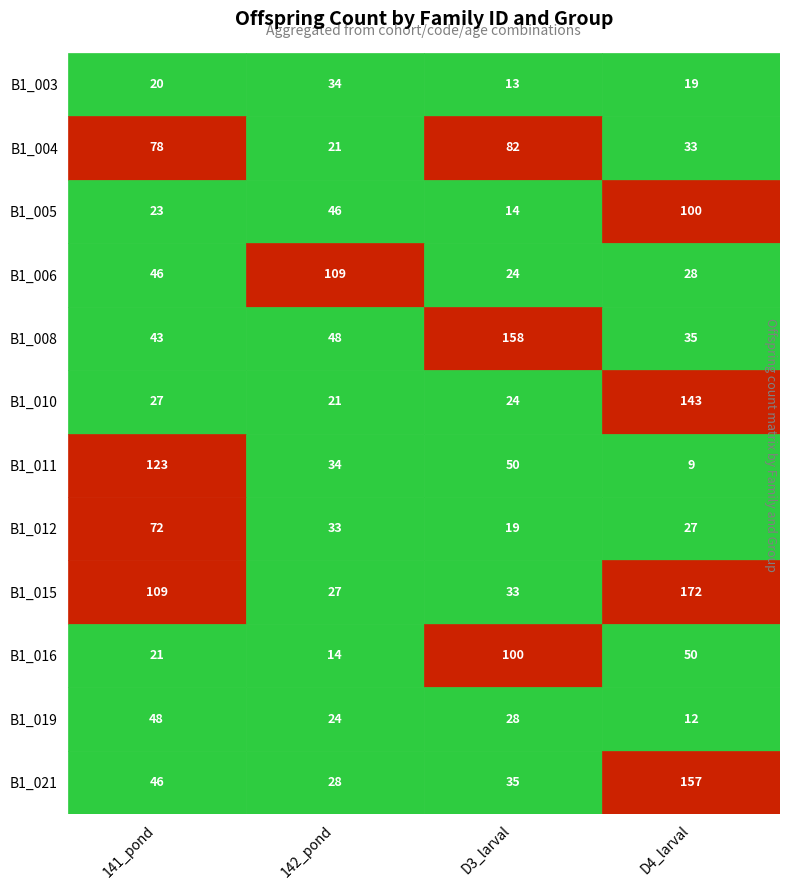

How many data points in 141_pond are above 46?

5